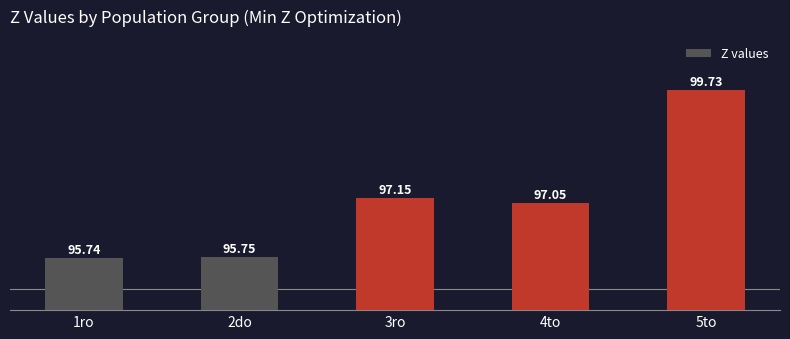

What is the approximate value at 1ro?

95.7